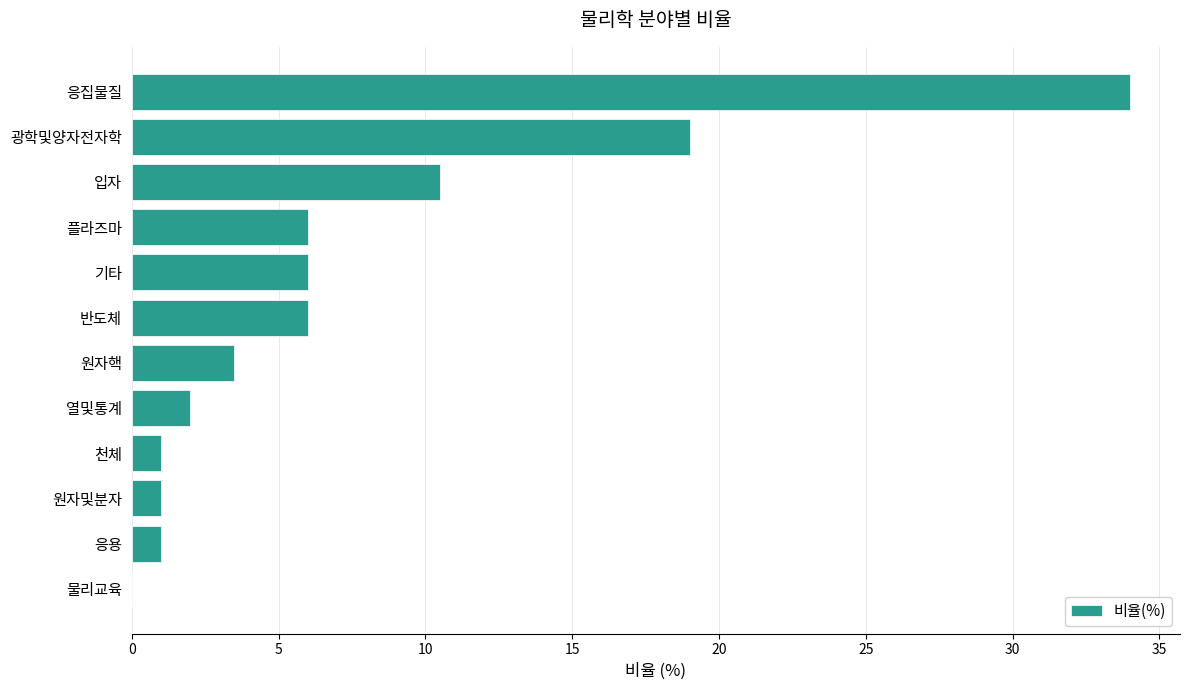

How many distinct data groups are displayed?

1